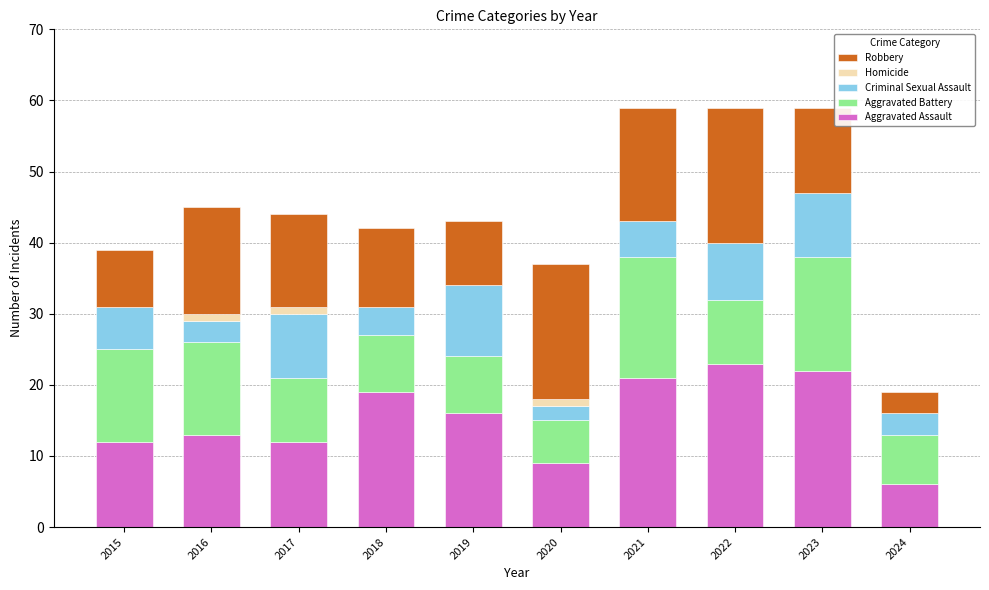

Where does the Aggravated Assault series first go above 16?

2018